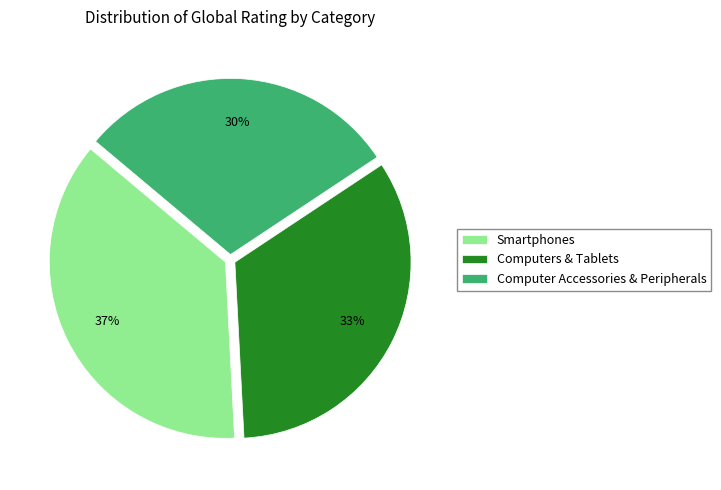

Which category has the smallest portion of the pie?

Computer Accessories & Peripherals